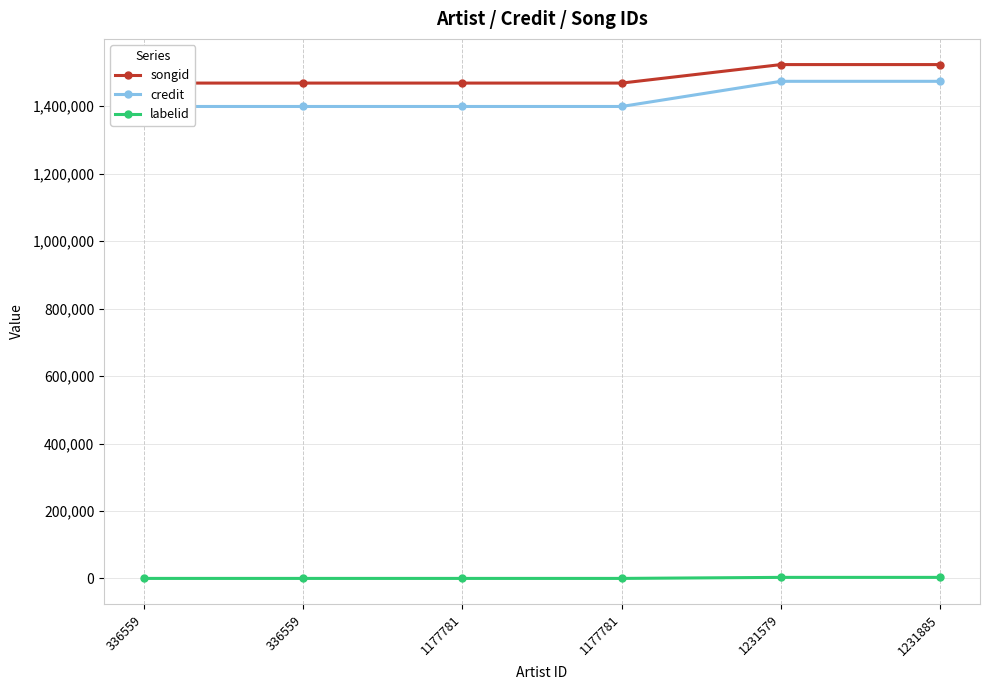

How many values in the labelid series exceed 198?

2